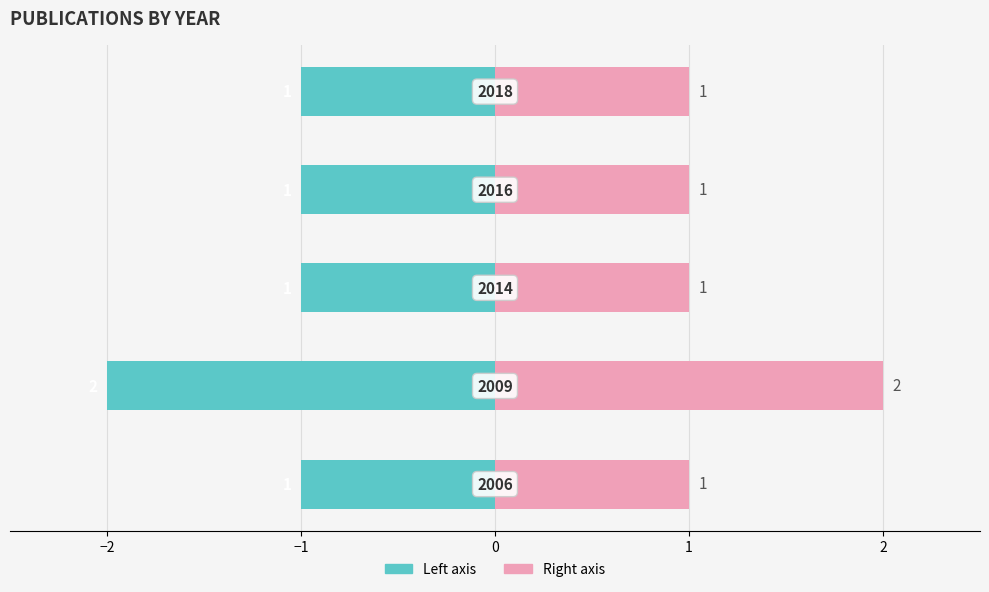

Count the number of data series in this chart.

2